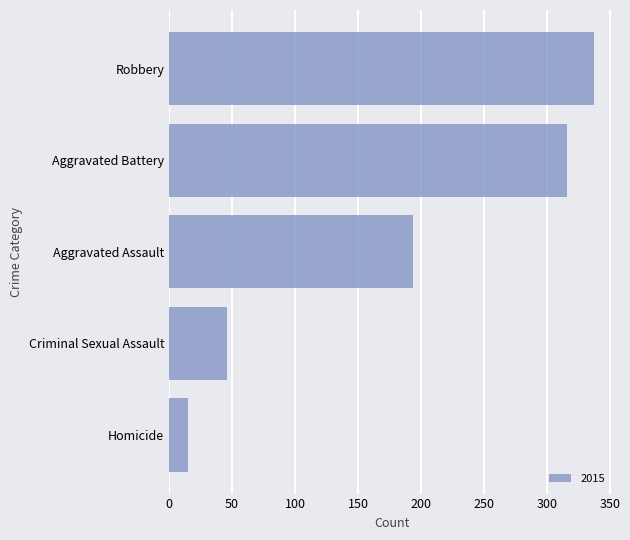

Reading bottom to top, extract all data points from this chart.

15	46	194	316	337